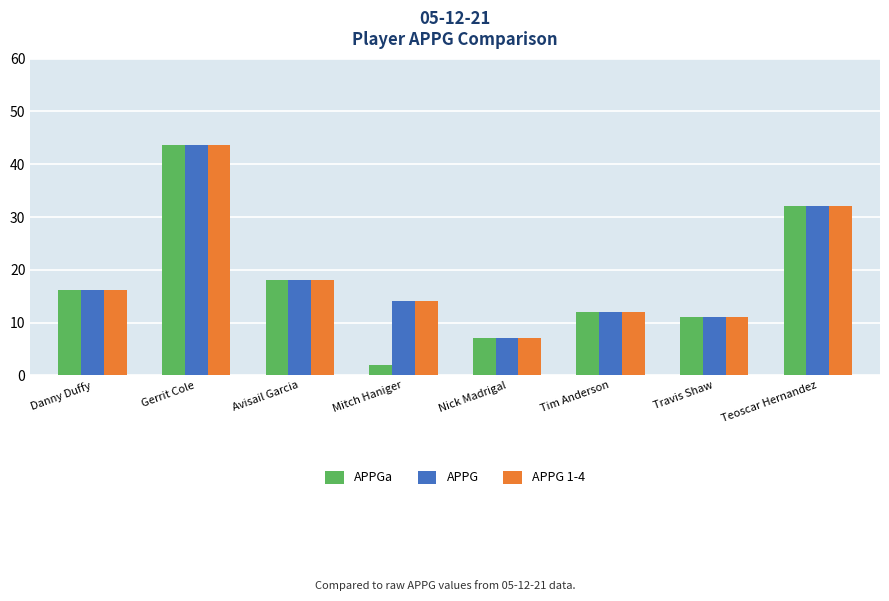

What is the maximum value shown in the chart?

43.6